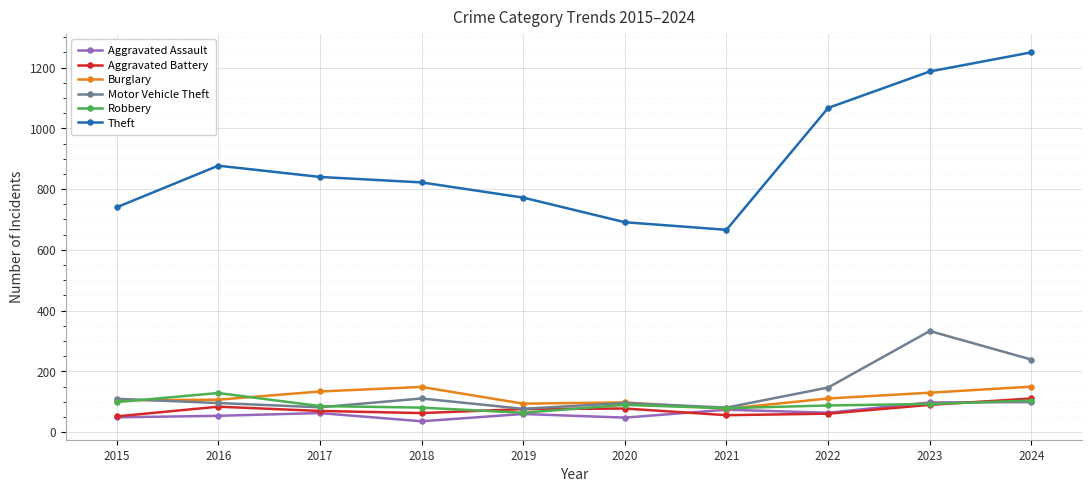

Which label corresponds to the largest value in the chart?

2024